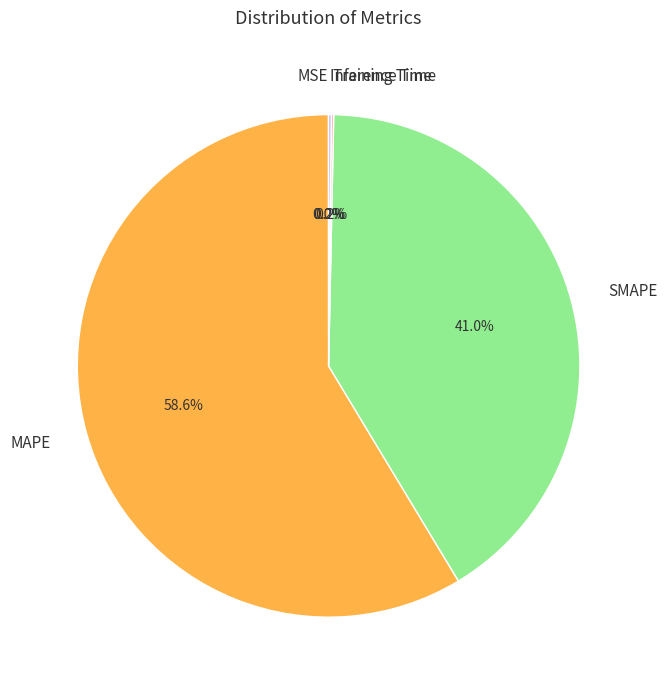

Which category has the biggest portion of the pie?

MAPE